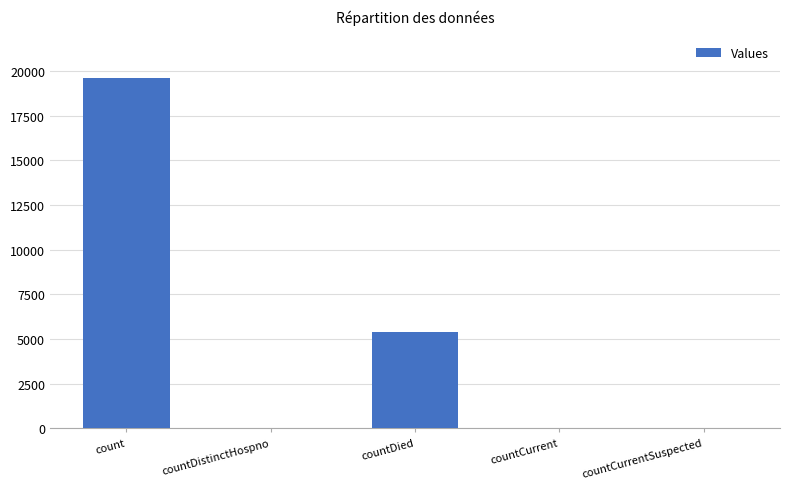

What is the ratio of the value at count to the value at countDied?

3.6